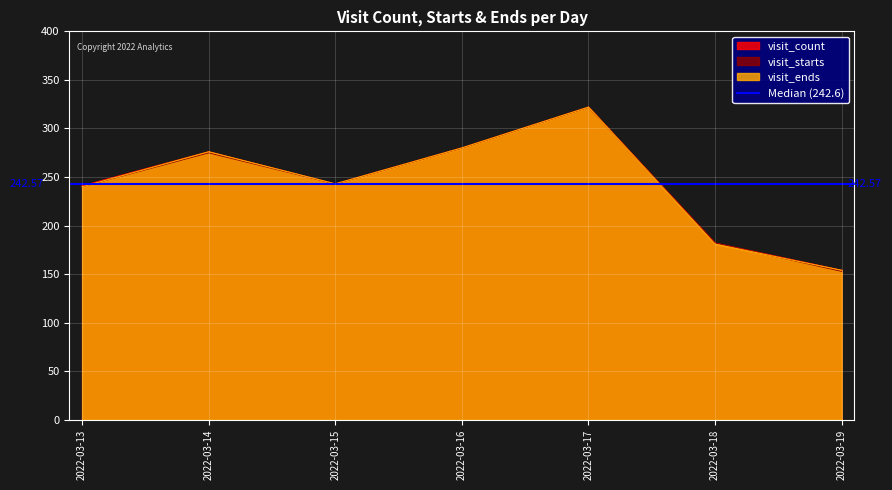

True or false: visit_starts and visit_ends cross at least once.

True